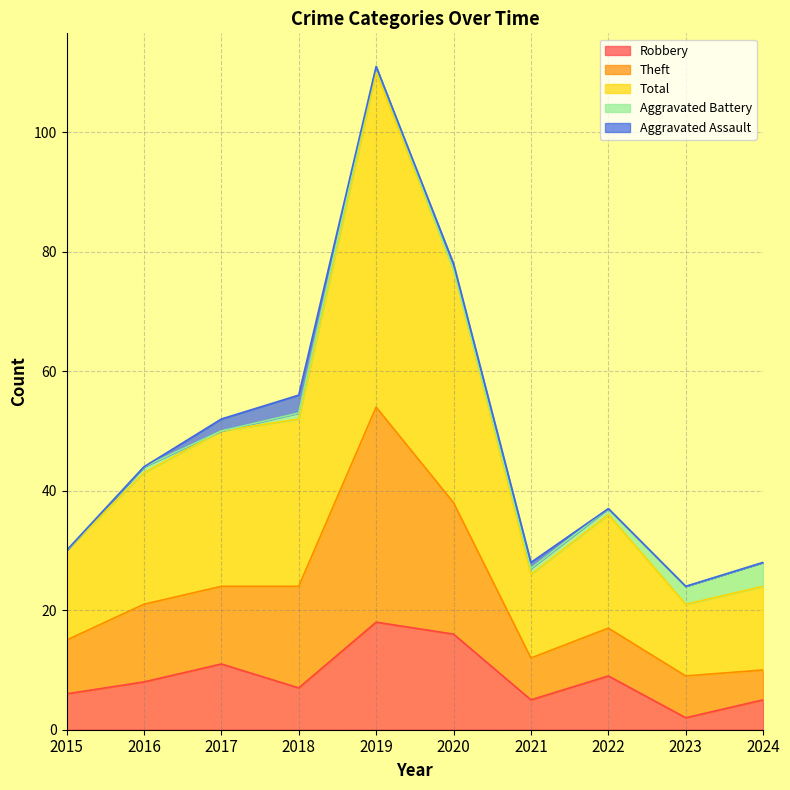

The value of Robbery at 2019 is 7. True or false?

False